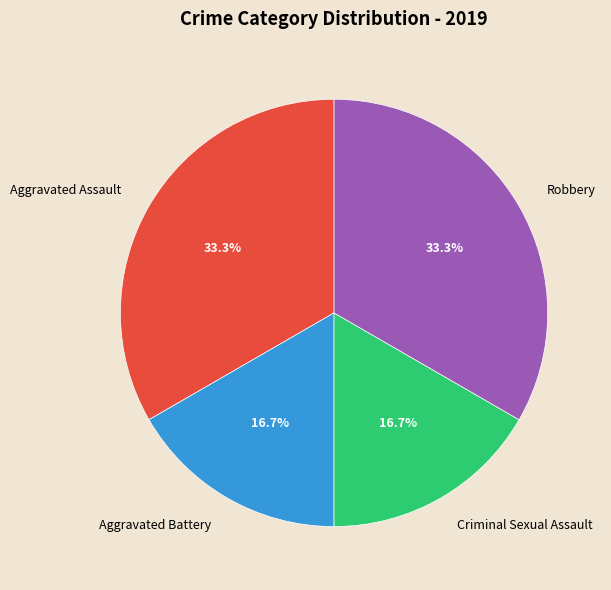

To the nearest percent, what is the average slice percentage?

25%